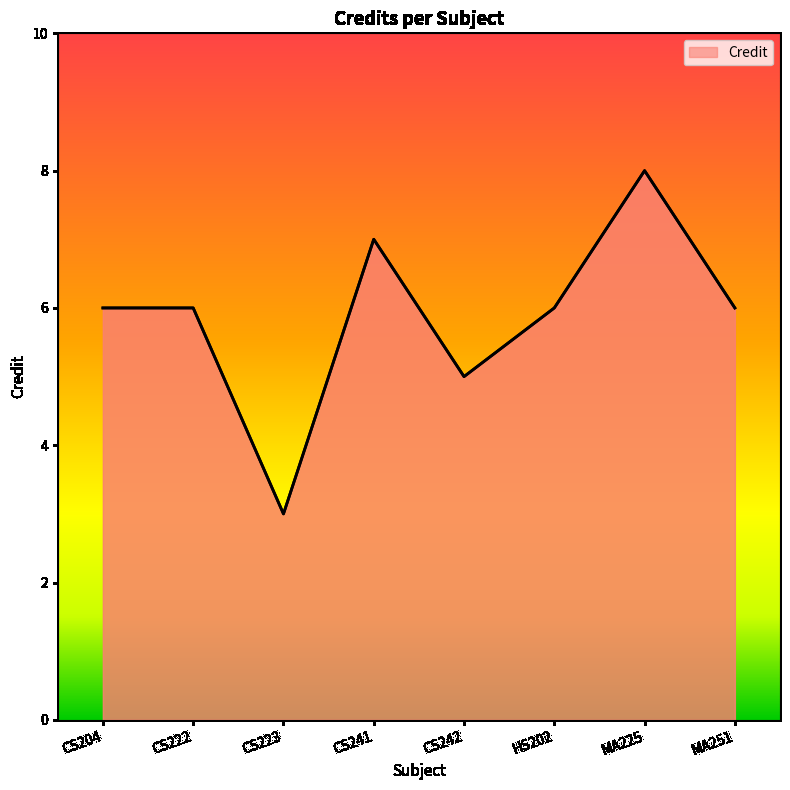

Does the chart have visible grid lines?

No